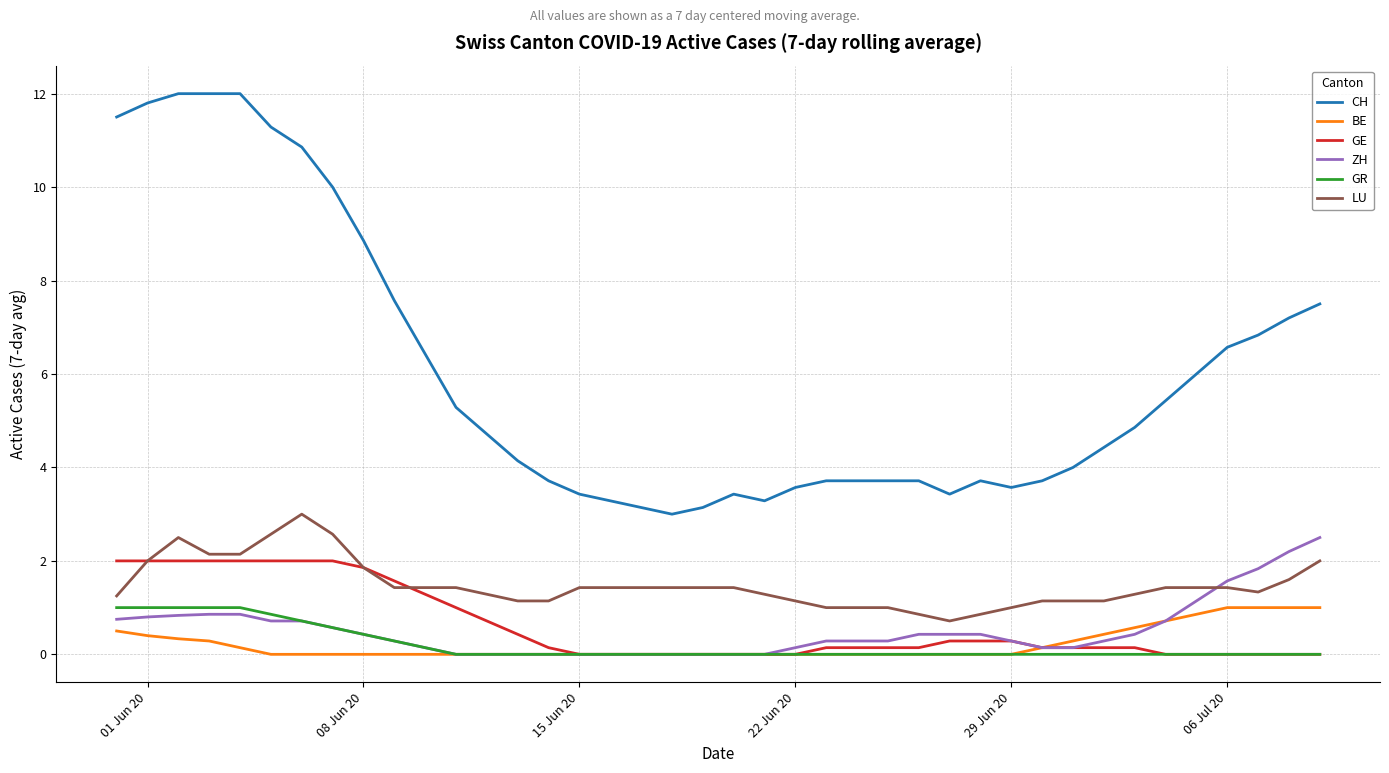

Which series has the largest range (max minus min)?

CH